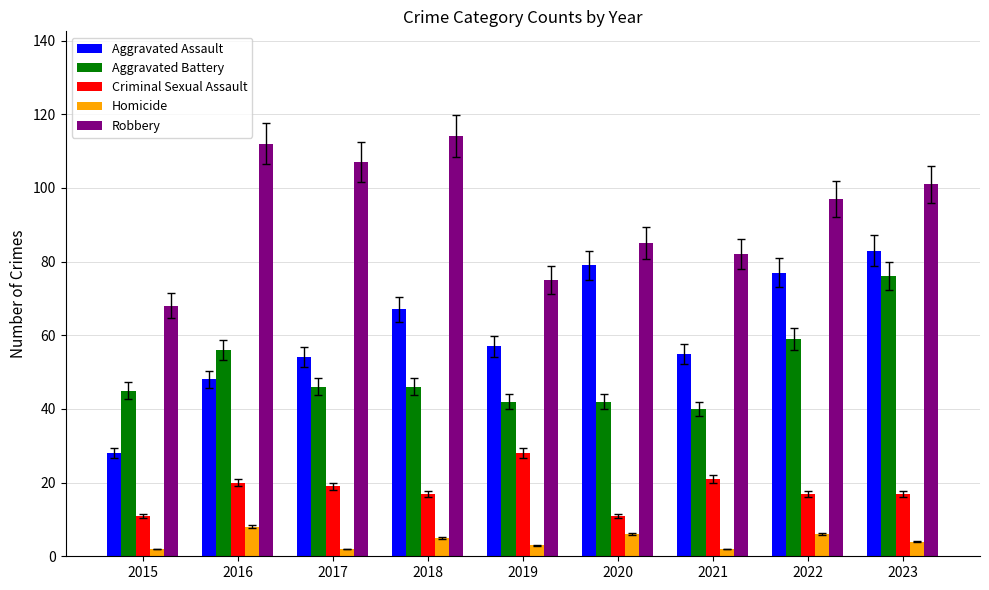

Reading left to right, what are all the values shown in this chart?

Aggravated Assault: 28	48	54	67	57	79	55	77	83
Aggravated Battery: 45	56	46	46	42	42	40	59	76
Criminal Sexual Assault: 11	20	19	17	28	11	21	17	17
Homicide: 2	8	2	5	3	6	2	6	4
Robbery: 68	112	107	114	75	85	82	97	101